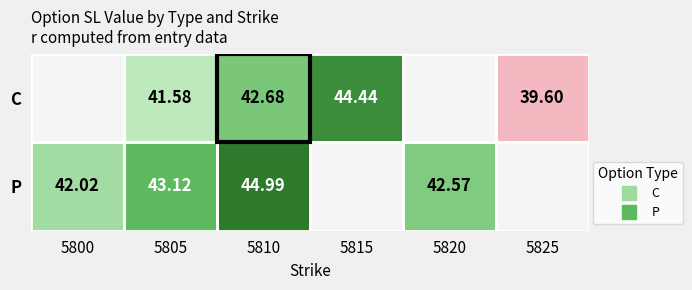

How many series are shown in this chart?

2